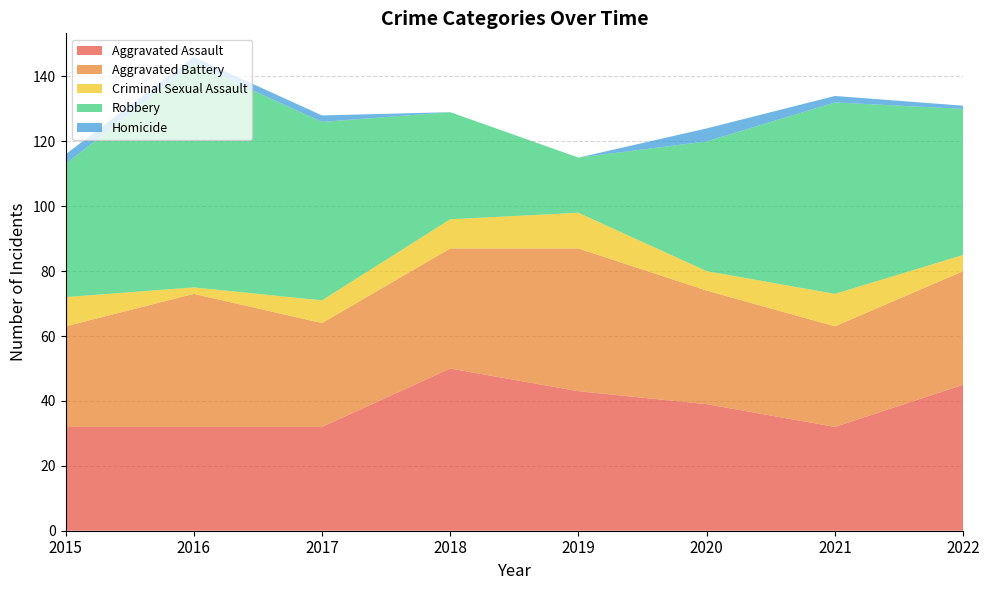

Reading right to left, list all the values displayed in this chart.

Aggravated Assault: 45	32	39	43	50	32	32	32
Aggravated Battery: 35	31	35	44	37	32	41	31
Criminal Sexual Assault: 5	10	6	11	9	7	2	9
Robbery: 45	59	40	17	33	55	69	41
Homicide: 1	2	4	0	0	2	2	3